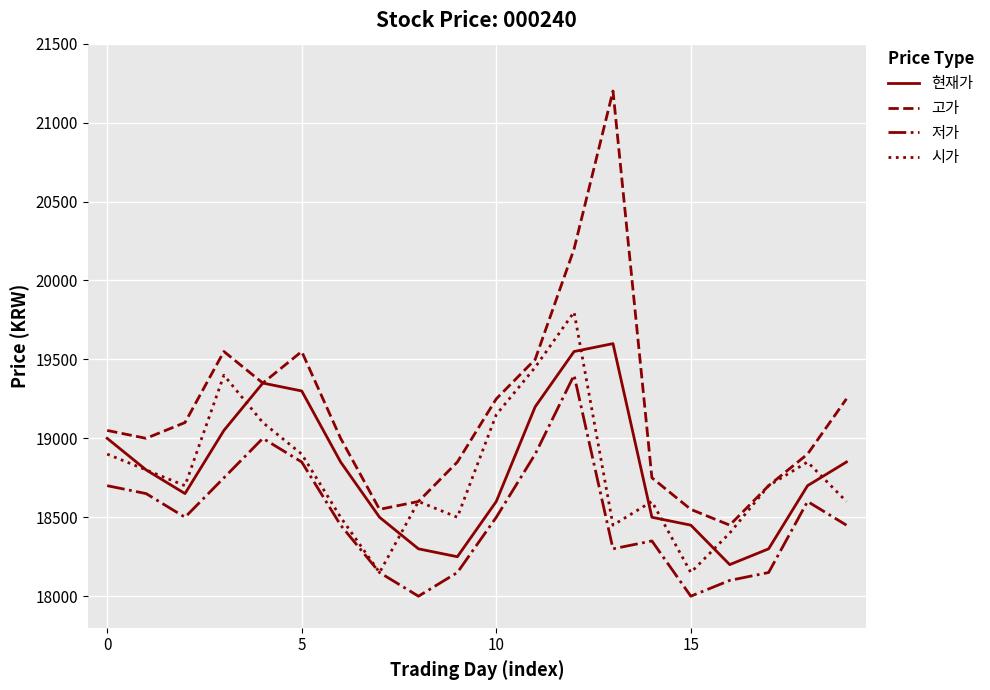

How many lines are shown in the chart?

4